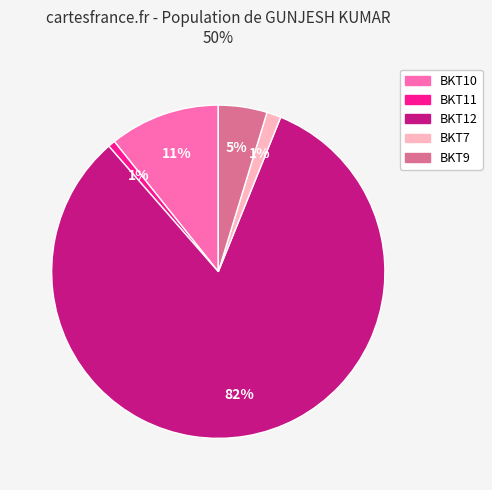

To the nearest percent, what percentage of the pie is BKT9?

5%